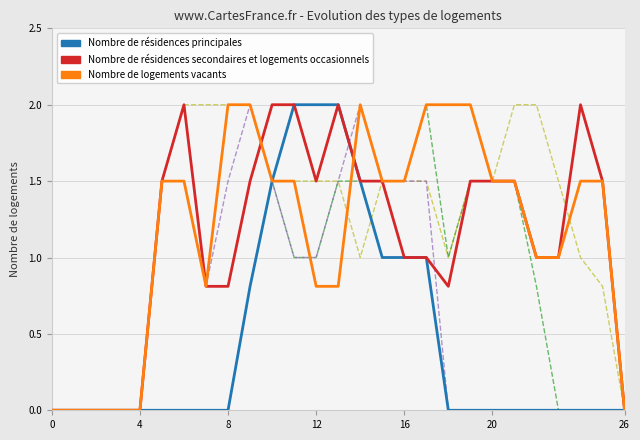

What is the maximum value shown in the chart?

2.0